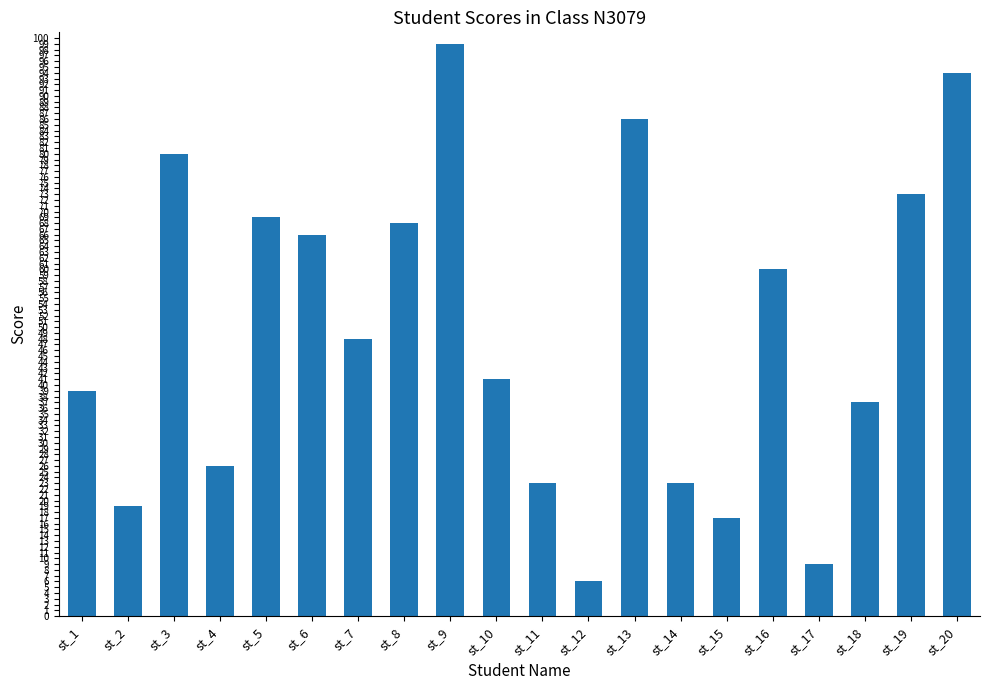

How many categories are shown in the chart?

20